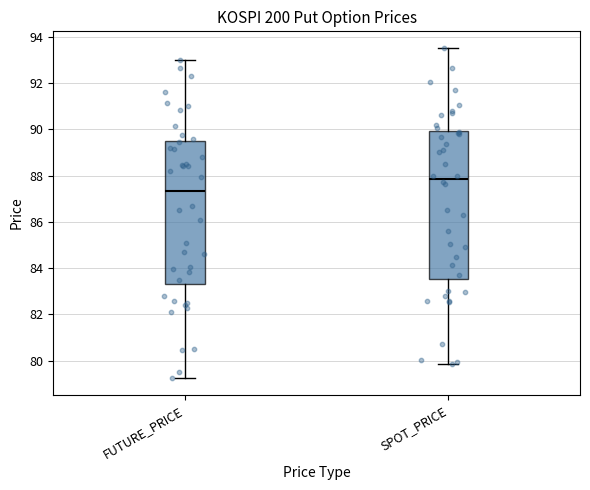

Where is the upper edge of the box for FUTURE_PRICE on the y-axis? The values are not printed on the chart, so give them approximately, as read against the axis.

89.4